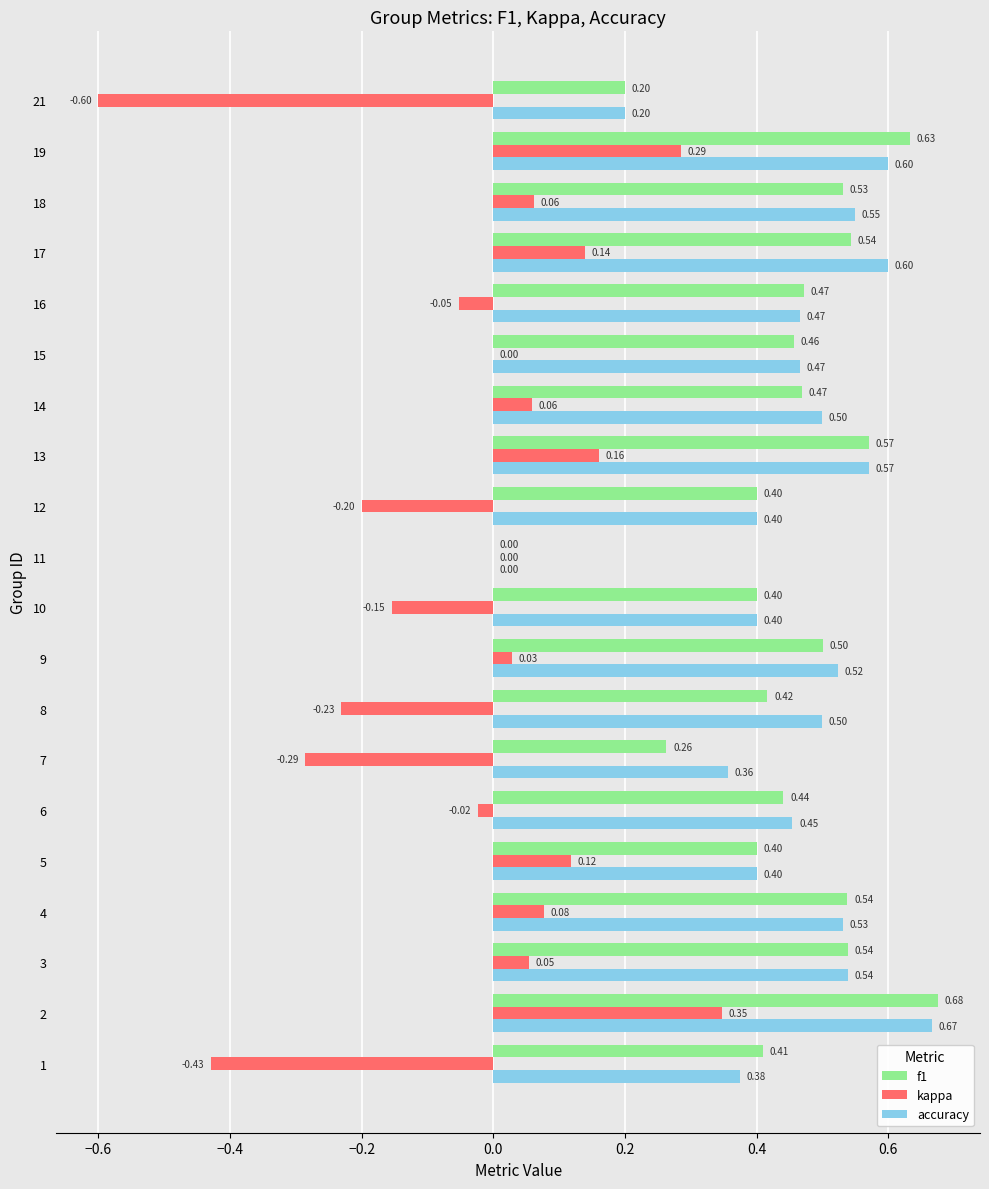

What is the sum of all f1 values?

8.9